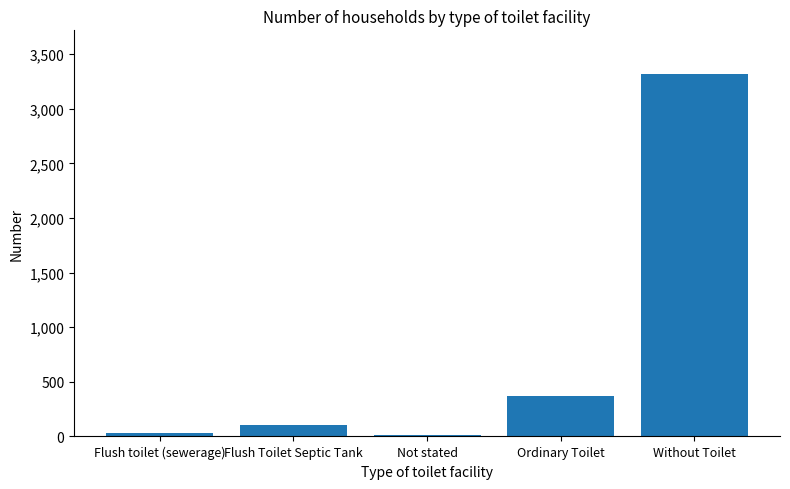

Reading right to left, what are all the values shown in this chart?

3319	366	15	103	32